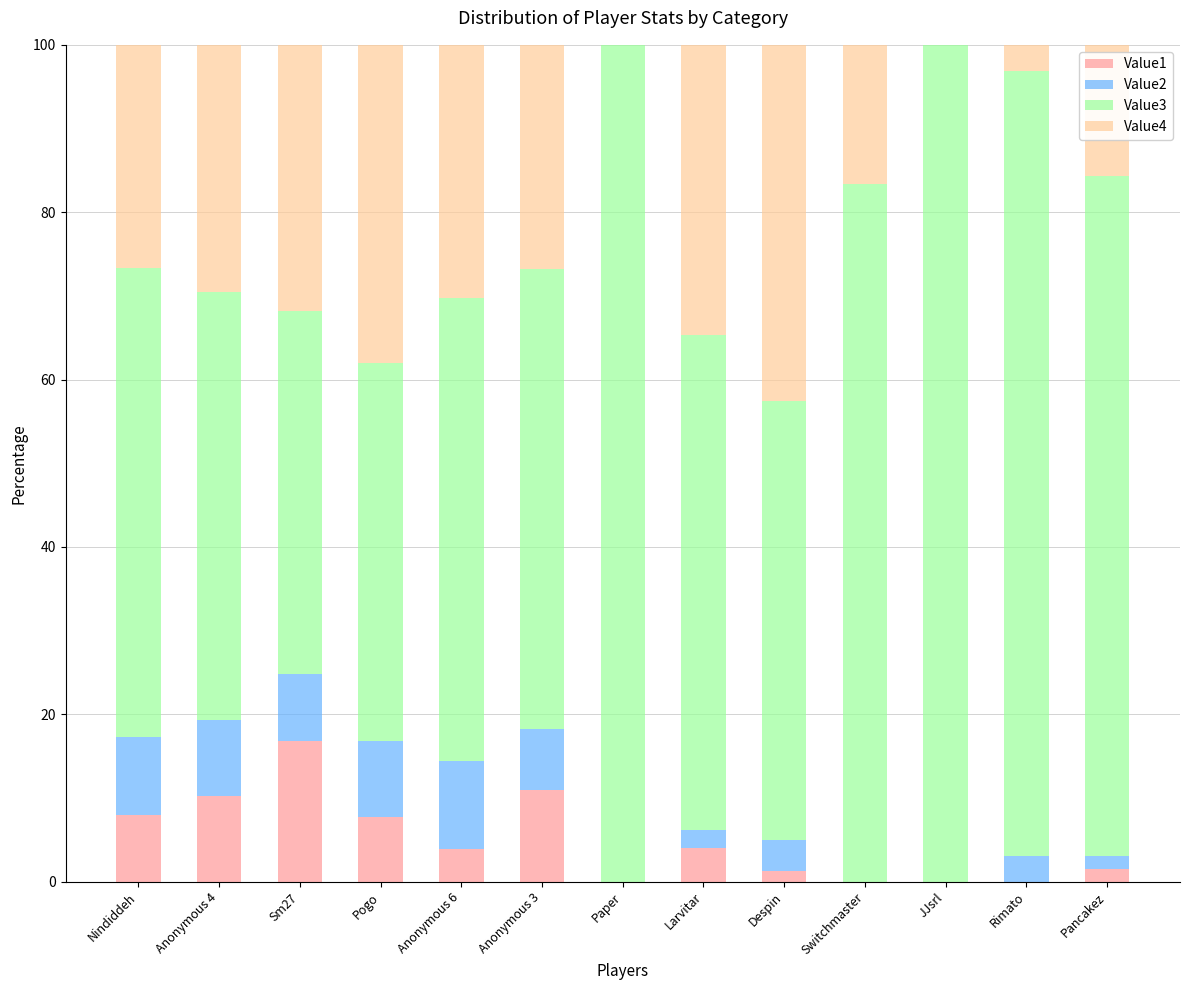

What is the maximum value for Value1?

16.8